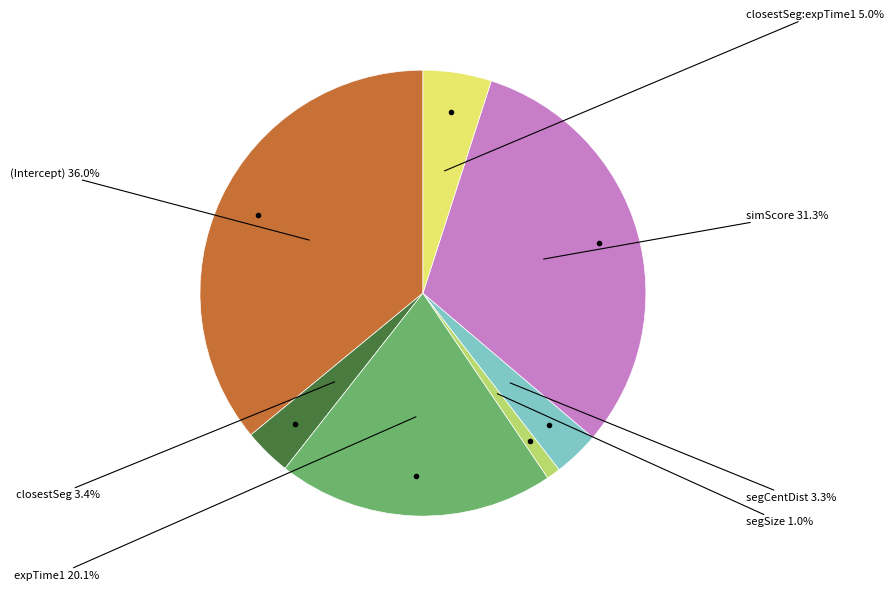

Between closestSeg:expTime1 and simScore, which is larger?

simScore